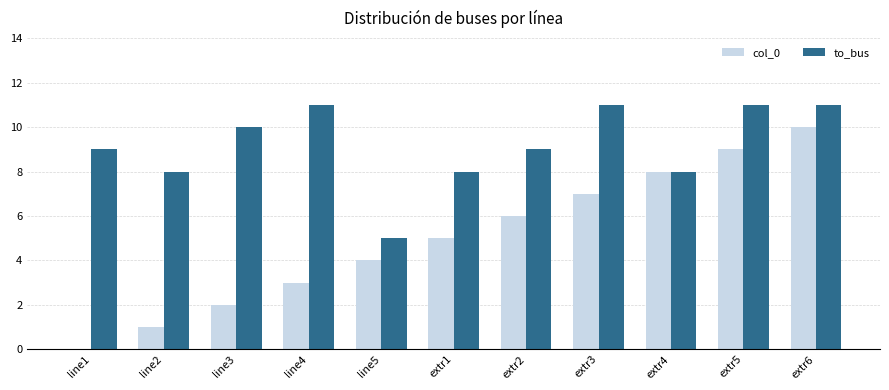

Between extr3 and extr6, which series saw the biggest shift?

col_0